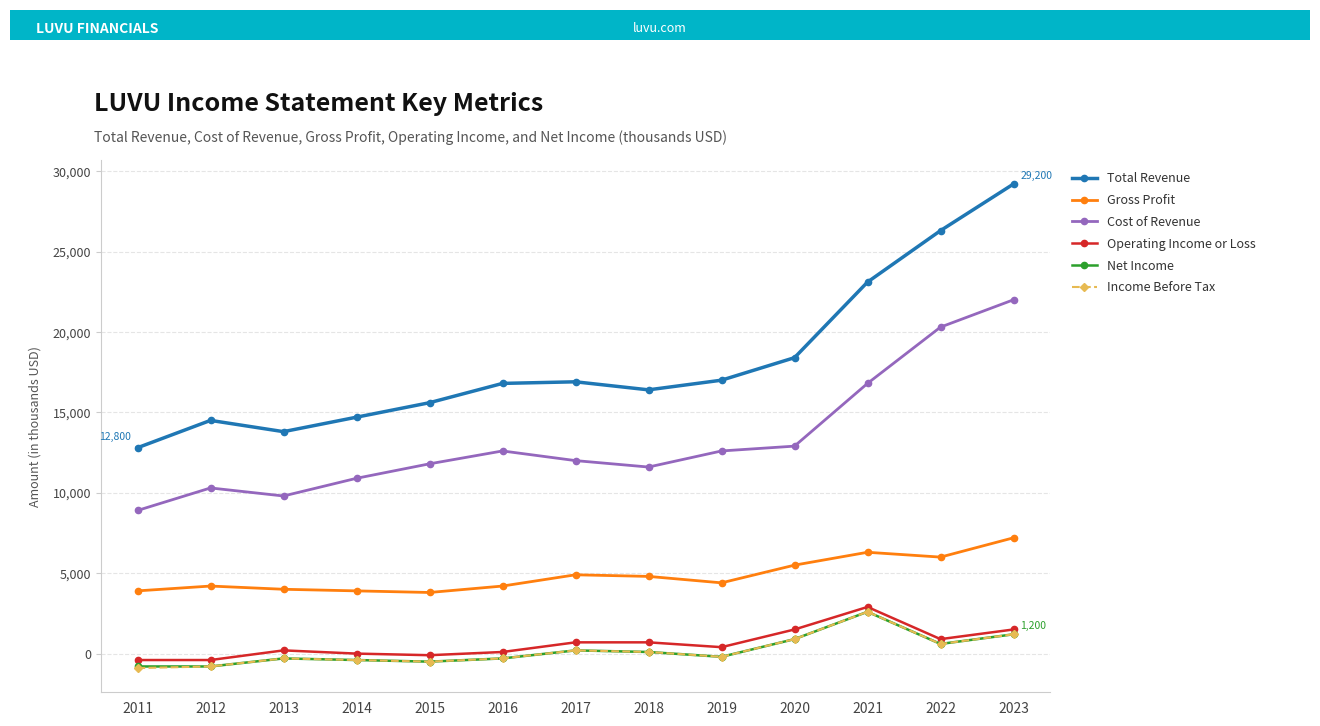

True or false: Cost of Revenue has a value of 3236 at 2016.

False